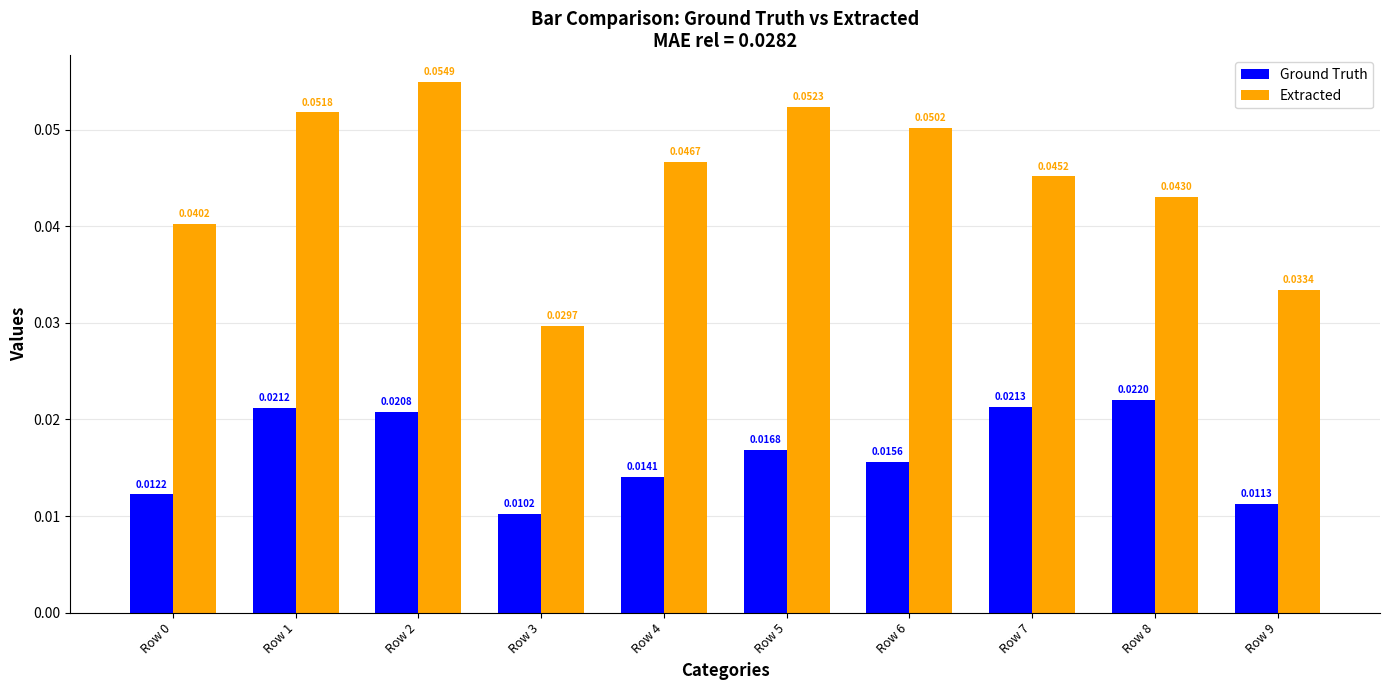

Which series has the largest total across all categories?

Extracted